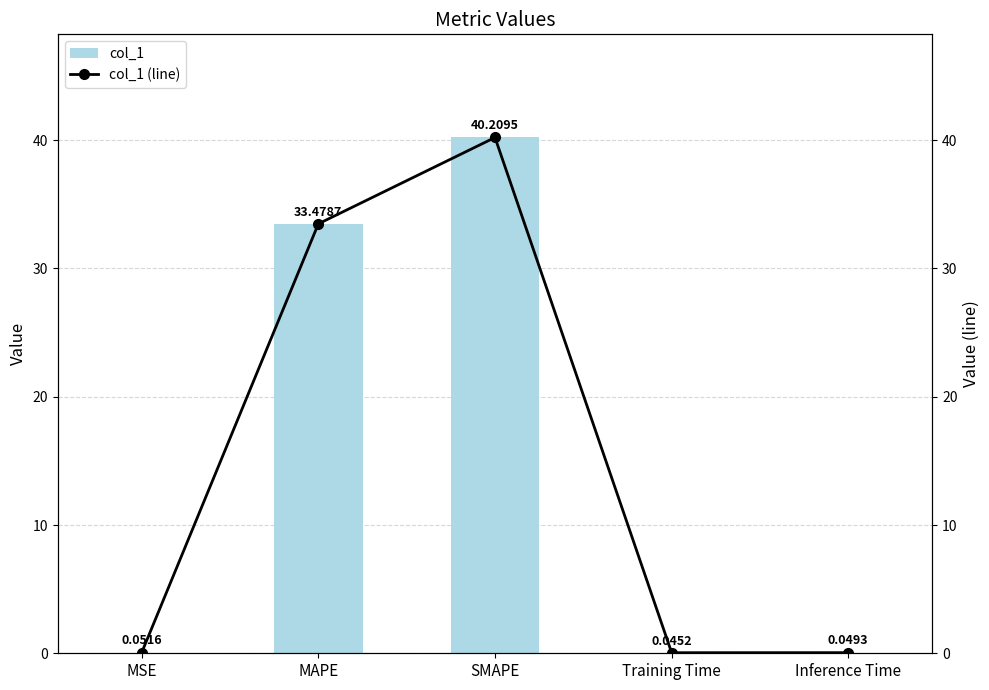

What are all the series names shown in the legend?

col_1, col_1 (line)